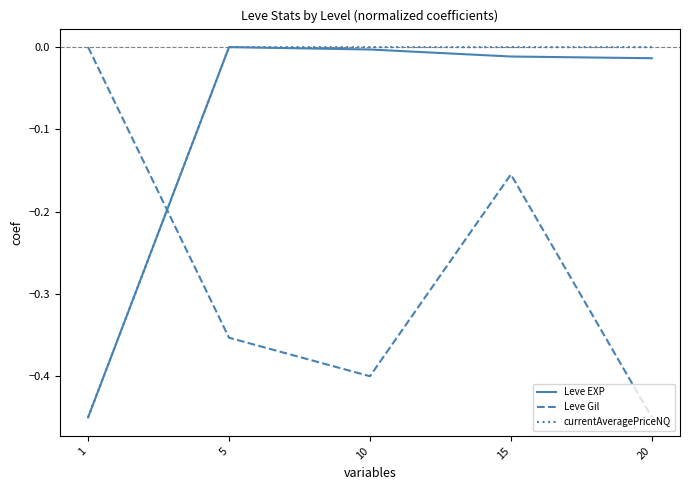

The Leve EXP series shows -0.2 at 5. True or false?

False